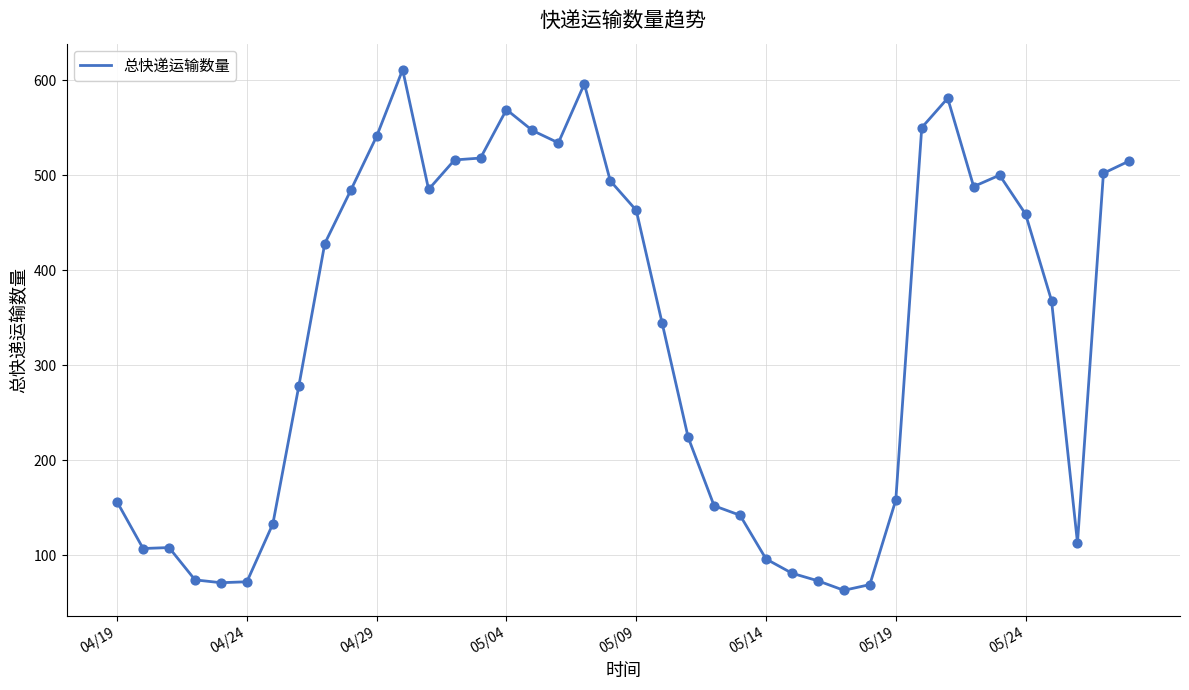

What is the minimum value shown in the chart?

63